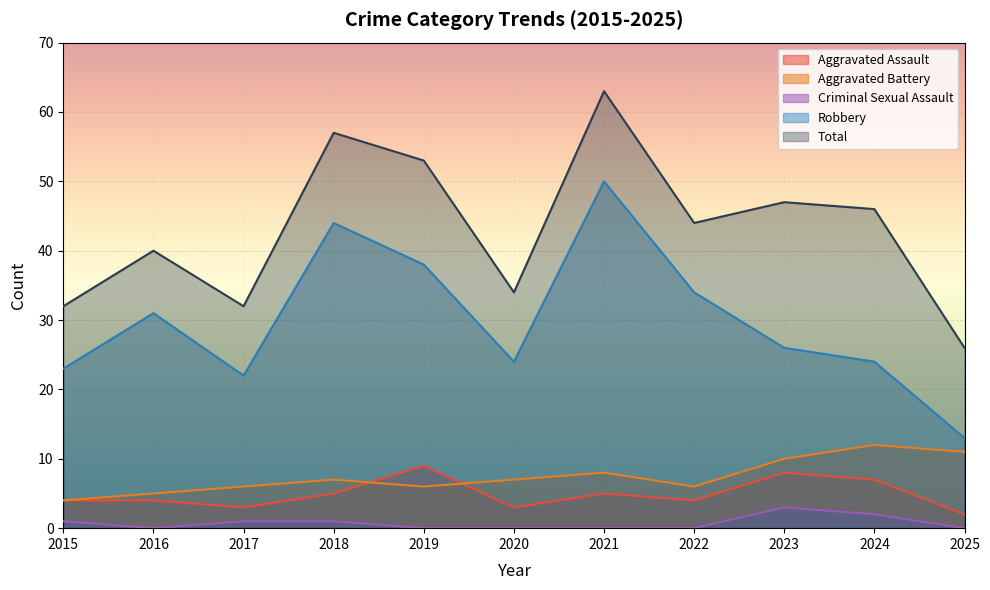

What is the average value of the Aggravated Battery series?

7